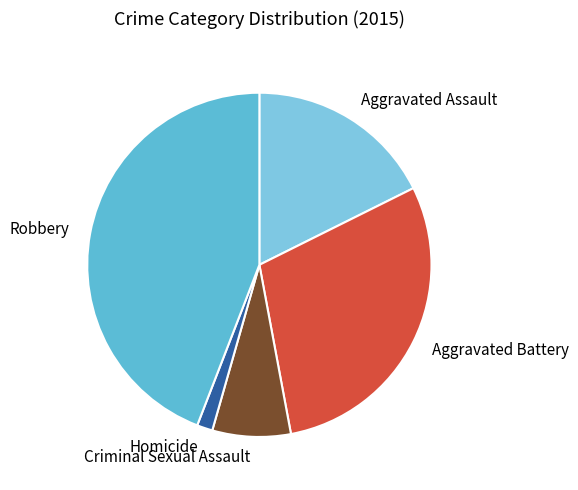

True or false: Homicide accounts for 1% of the total.

True